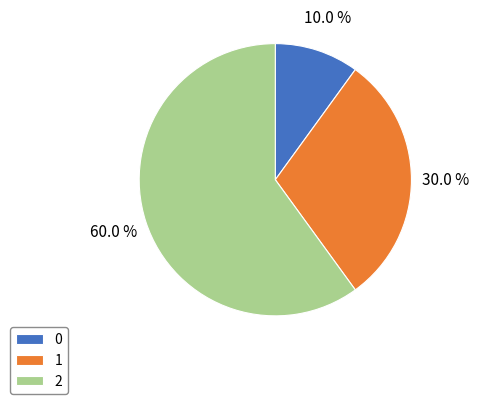

What percentage is the 1 slice, to the nearest percent?

30%